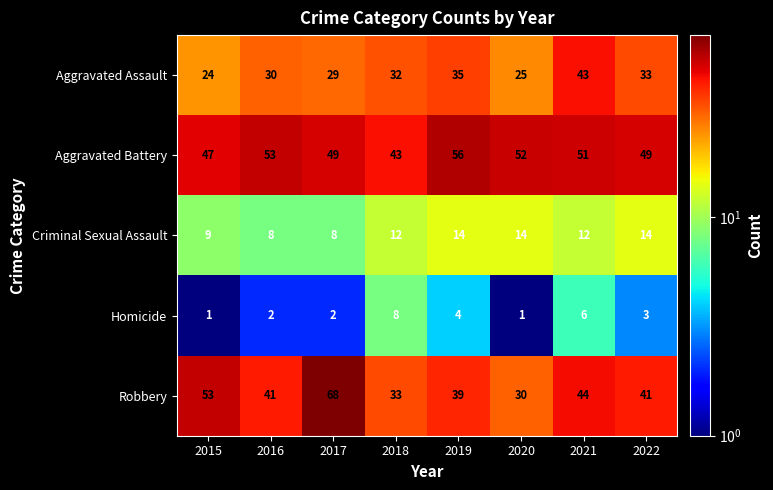

Count the Homicide values in the range 2 to 6.

5